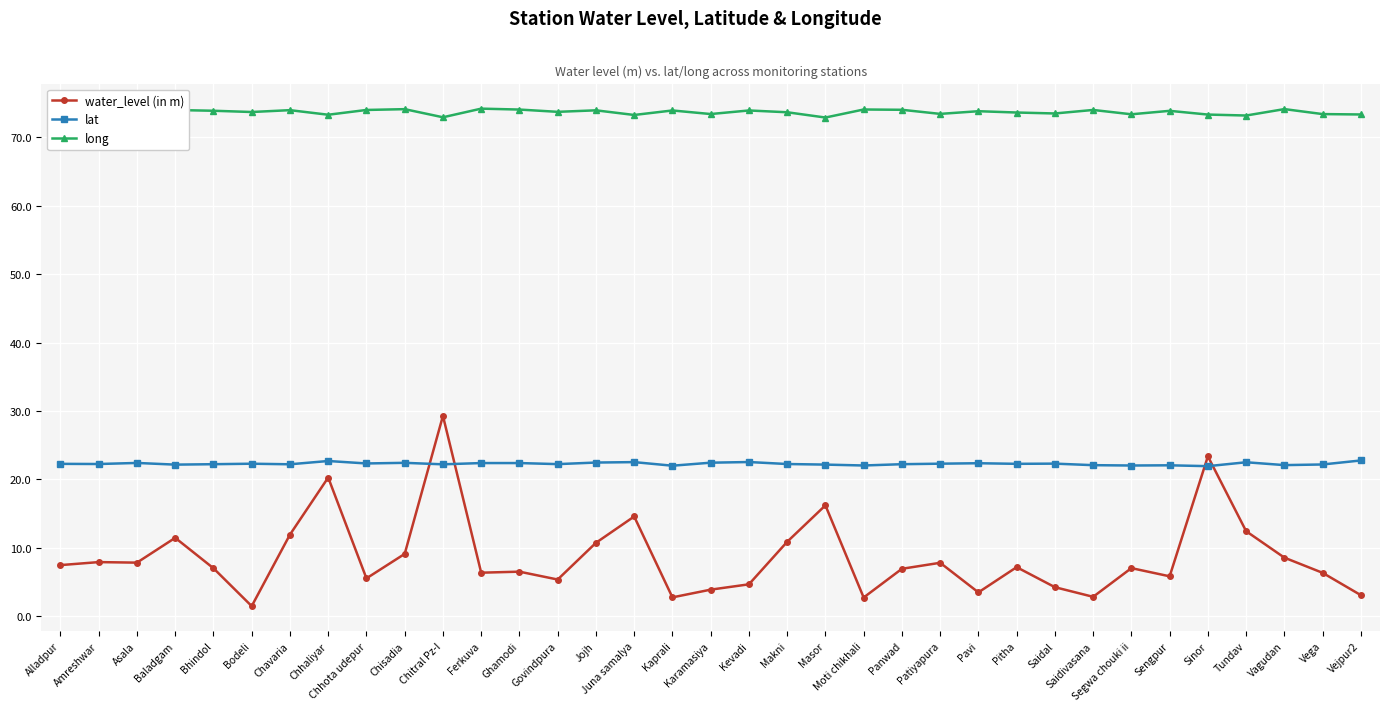

List the series in order of their overall mean, highest first.

long, lat, water_level (in m)